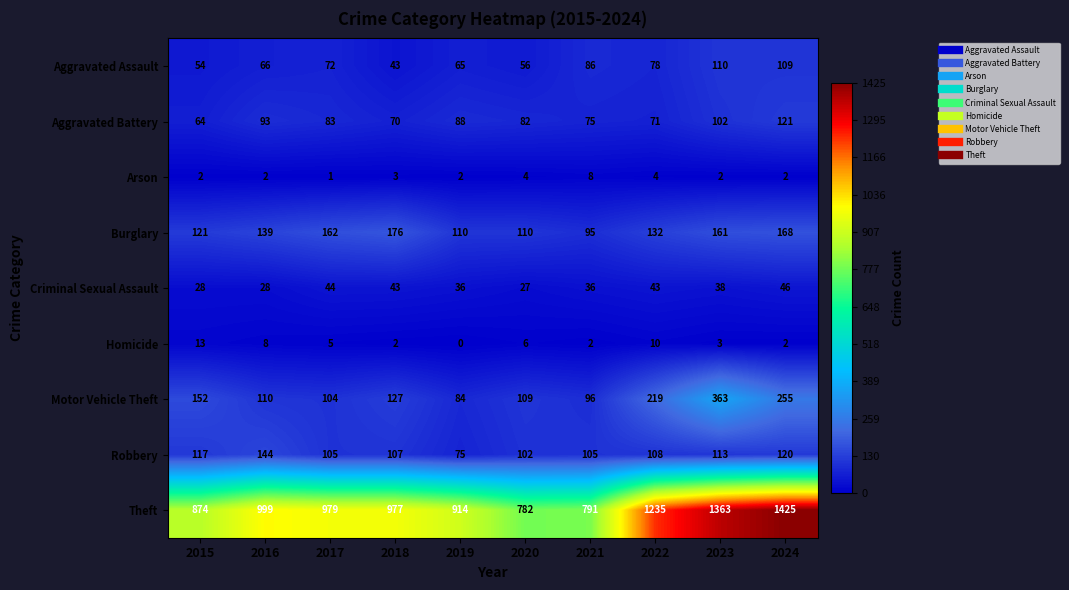

At which label is Aggravated Battery closest to 92?

2016